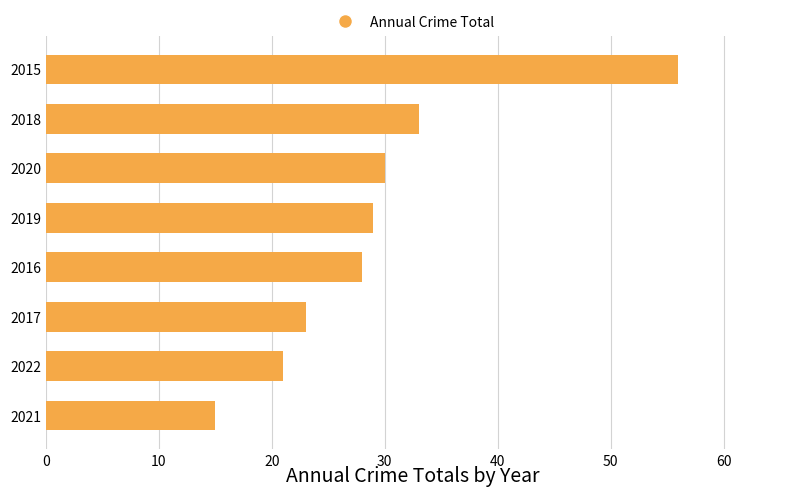

Reading bottom to top, transcribe all the data shown in this chart.

15	21	23	28	29	30	33	56